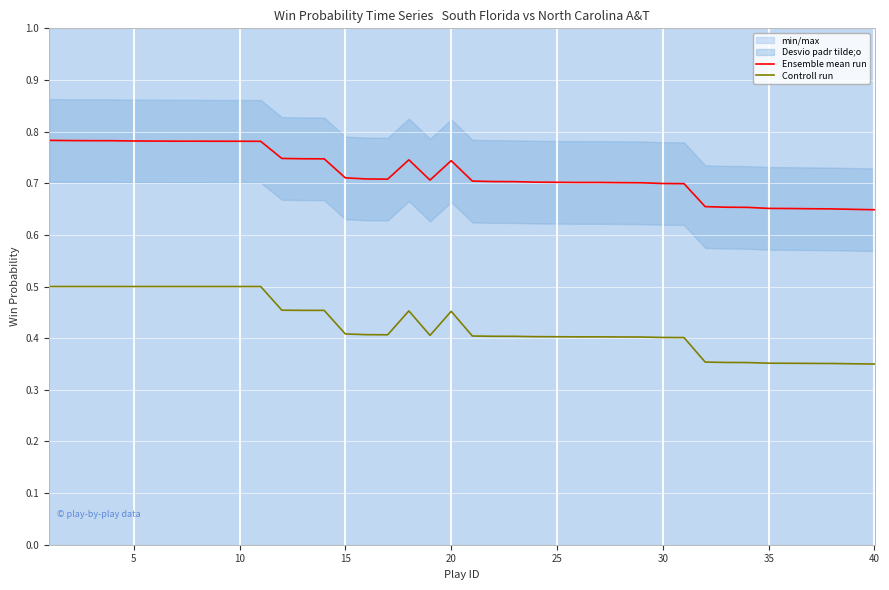

At how many categories does at least one series exceed 0?

40